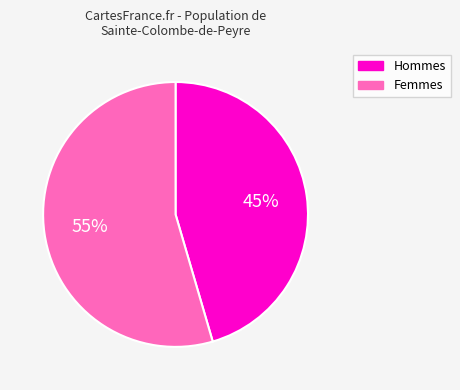

To the nearest percent, what is the average slice percentage?

50%